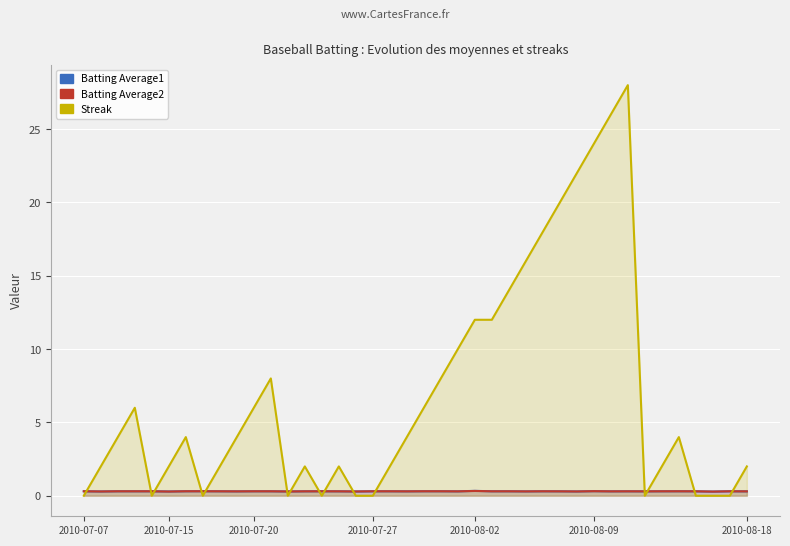

Is the value of Batting Average2 at 12 greater than the value of Batting Average1 at 15?

No